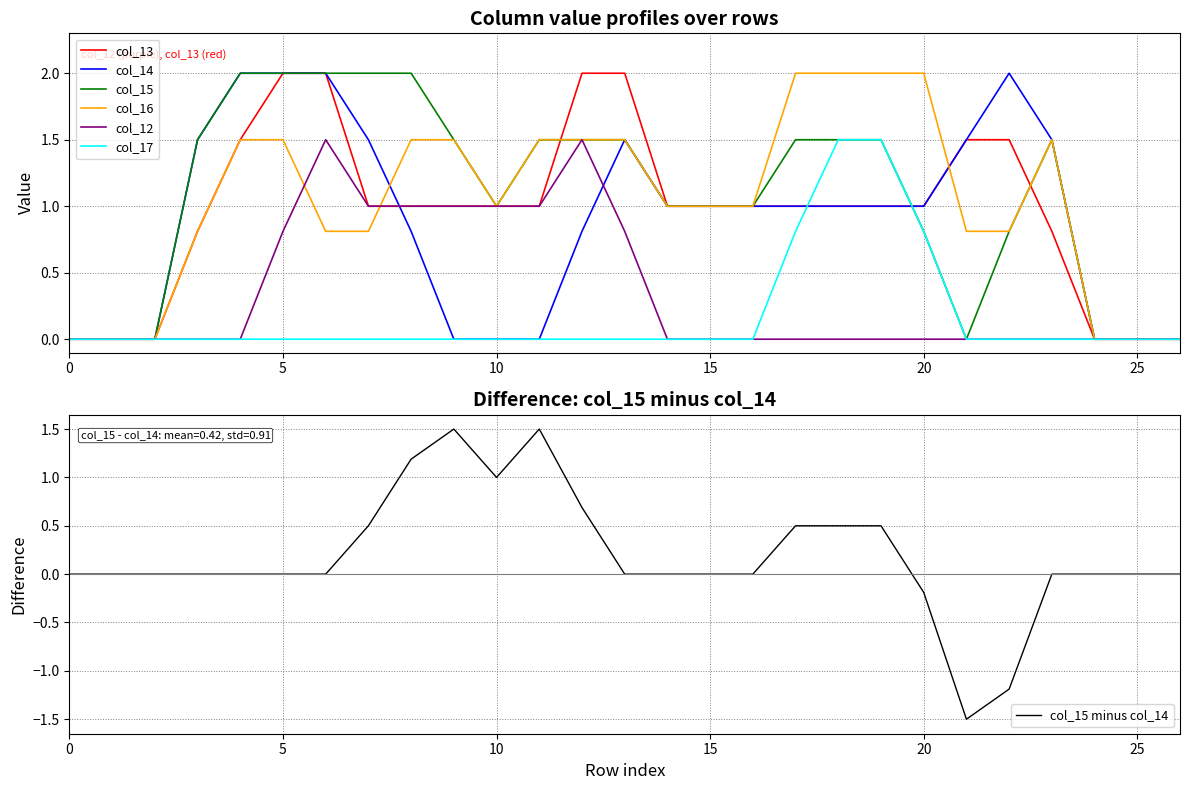

Does the chart display data point markers on the line(s)?

No